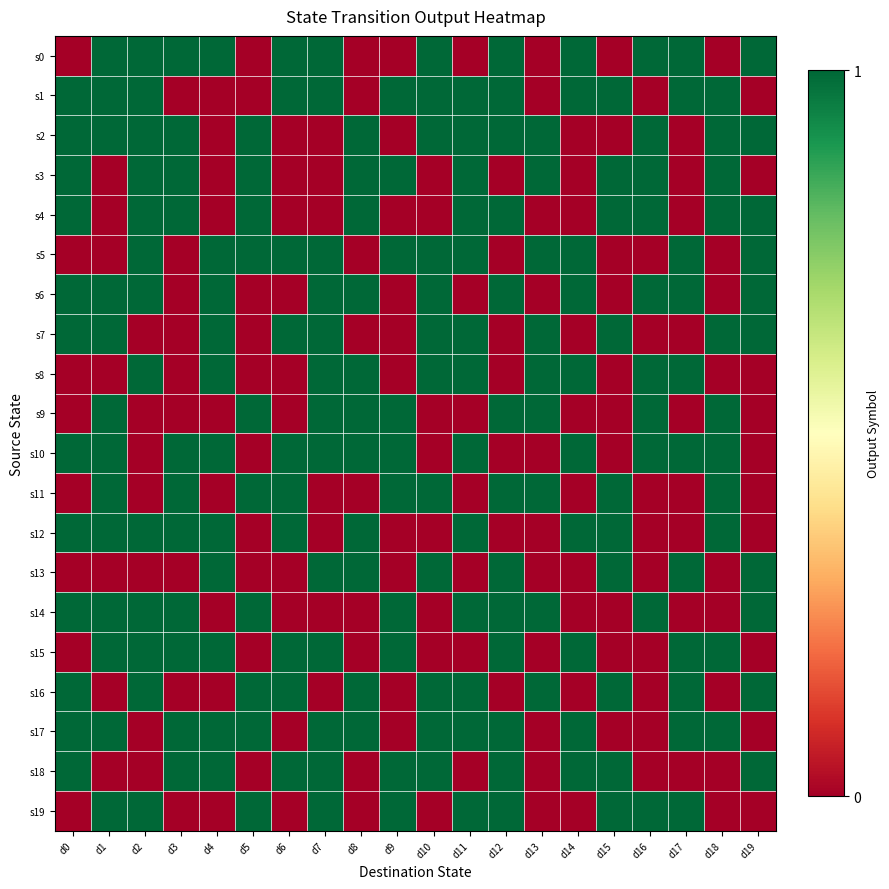

List the series in order of their peak value, lowest first.

s0, s1, s2, s3, s4, s5, s6, s7, s8, s9, s10, s11, s12, s13, s14, s15, s16, s17, s18, s19